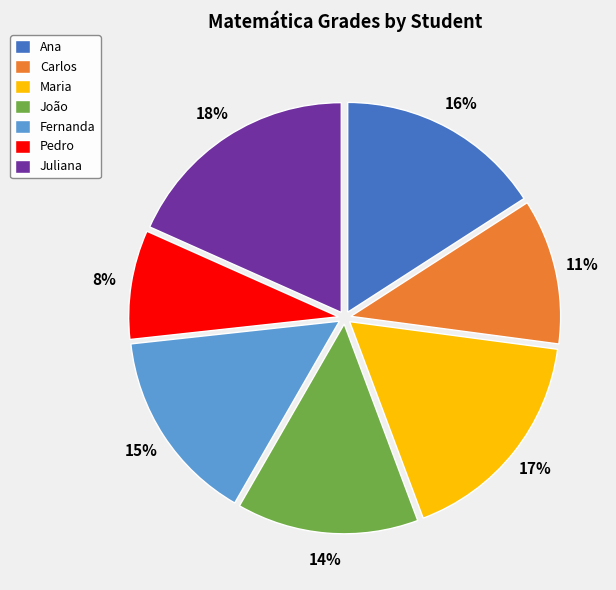

Does Maria represent more than half of the total?

No